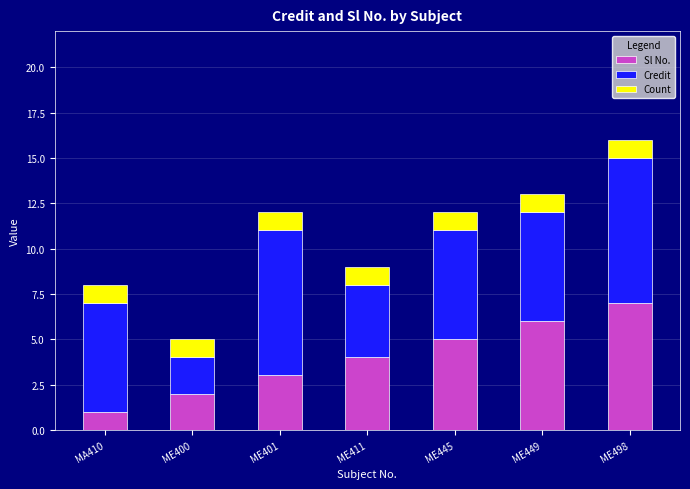

Which category has the highest value in the Sl No. series?

ME498